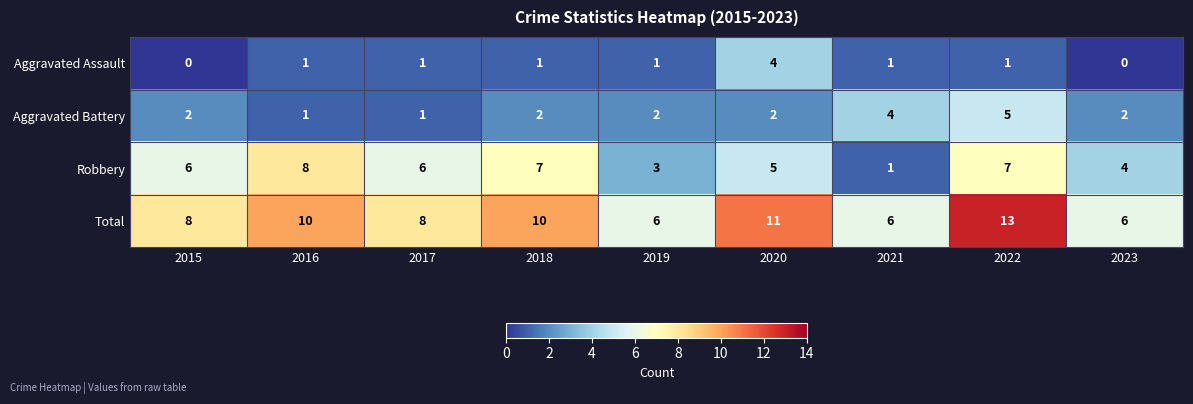

The Robbery series shows 6 at 2015. True or false?

True